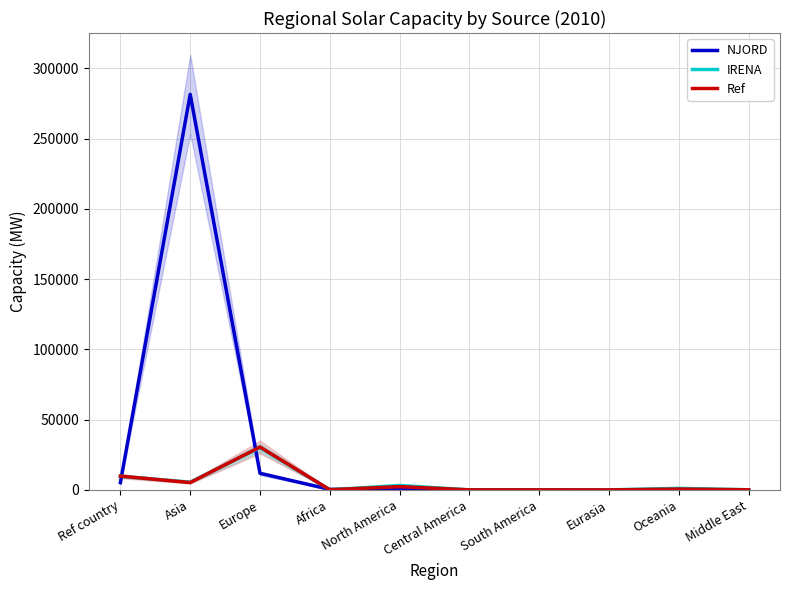

Where is the first local minimum for Ref?

Asia